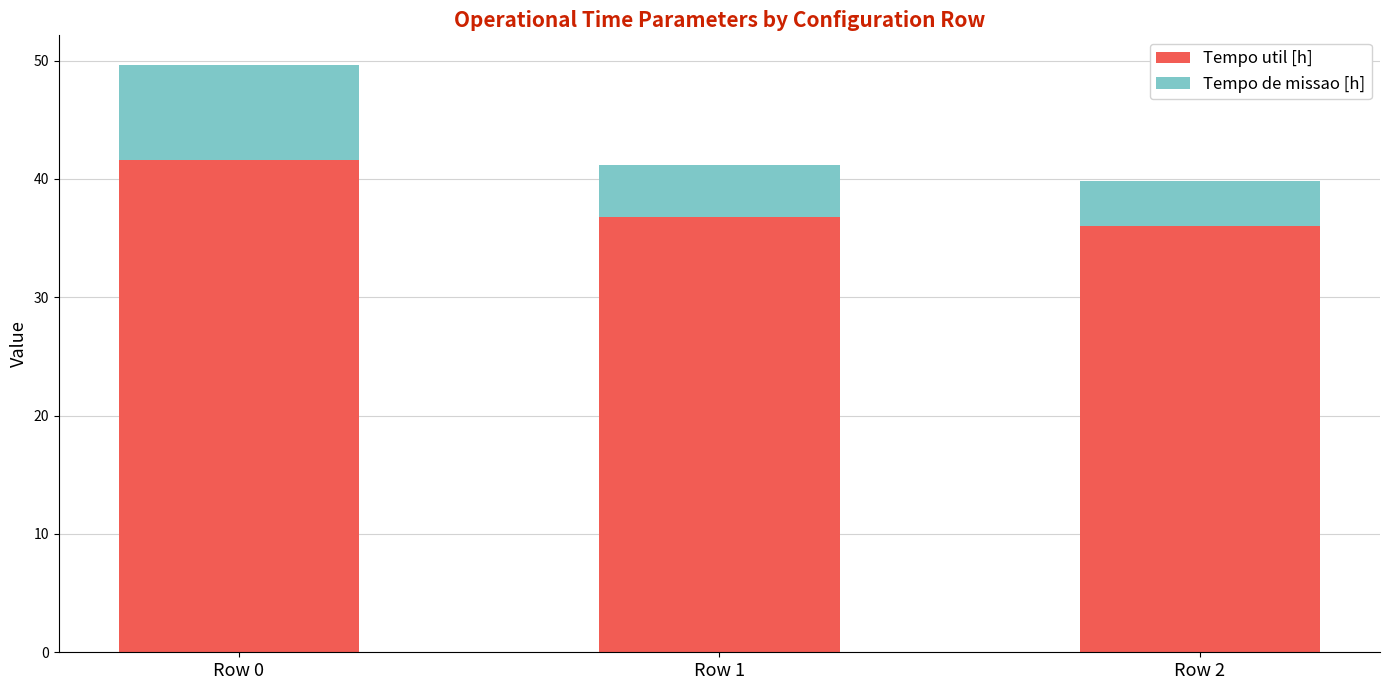

What are all the series names shown in the legend?

Tempo util [h], Tempo de missao [h]